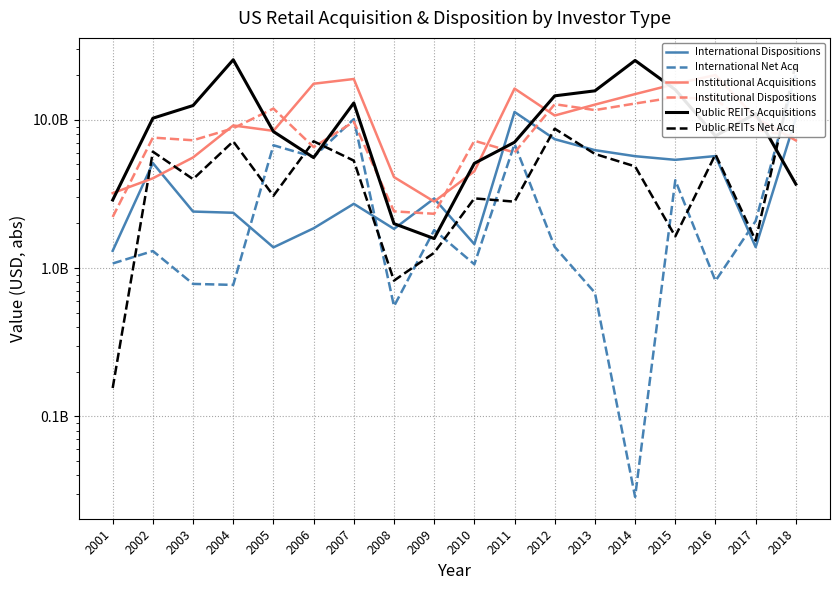

Is this an area chart (filled region under the line)?

No